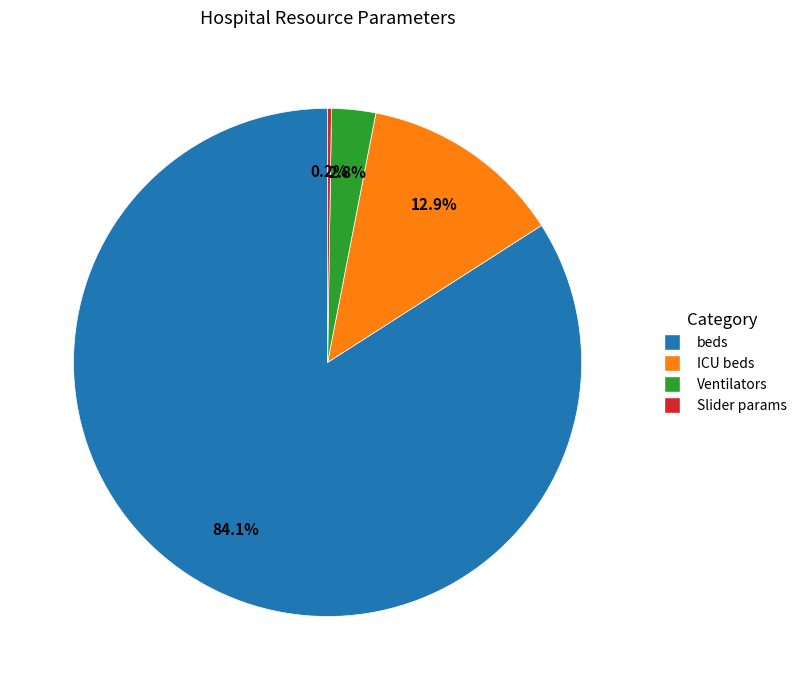

Does any single category account for the majority?

Yes